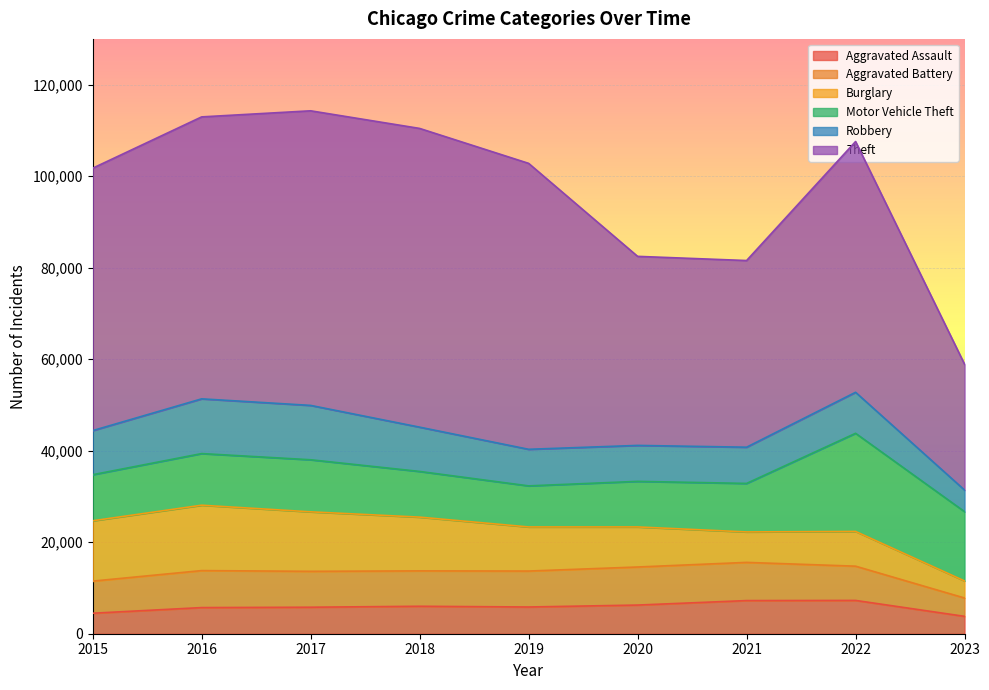

The value of Theft at 2019 is 62491. True or false?

True